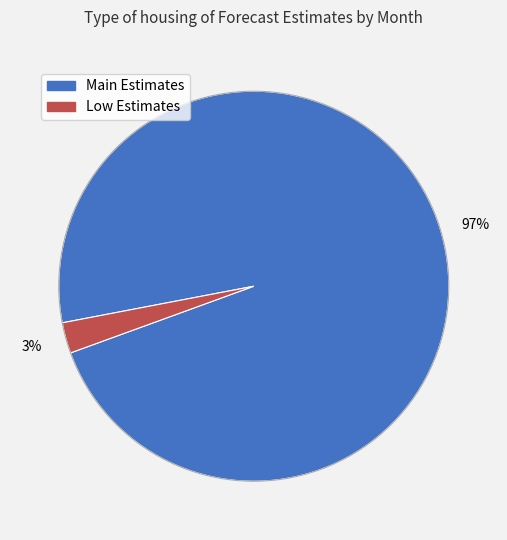

Does any single category account for the majority?

Yes